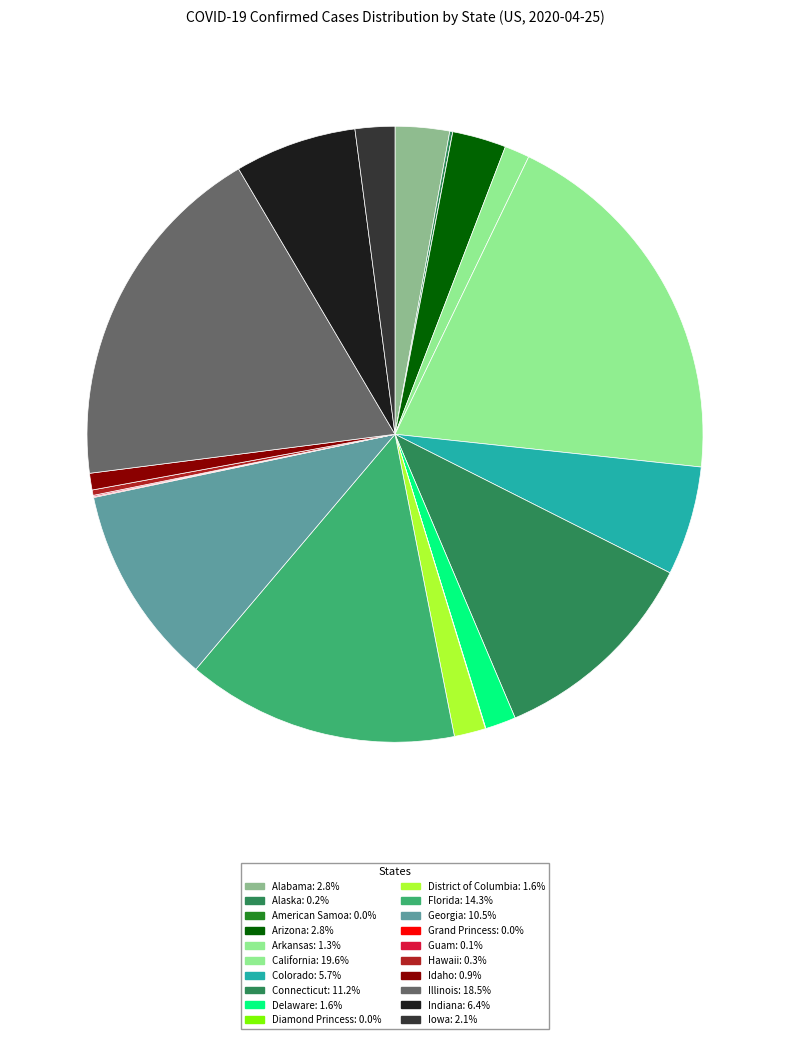

Which category has the smallest portion of the pie?

American Samoa